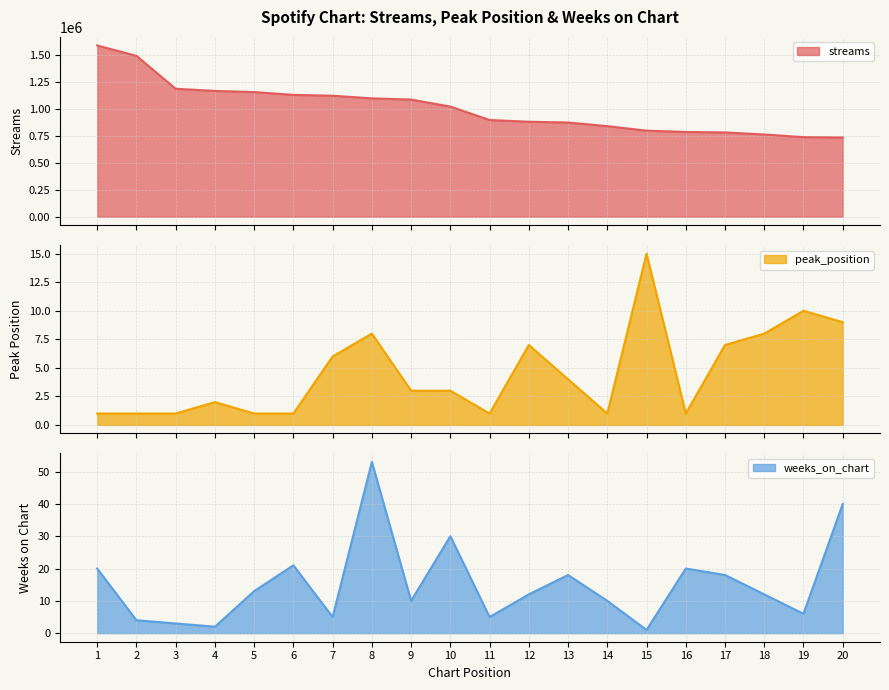

How many values in the streams series exceed 1022430?

9